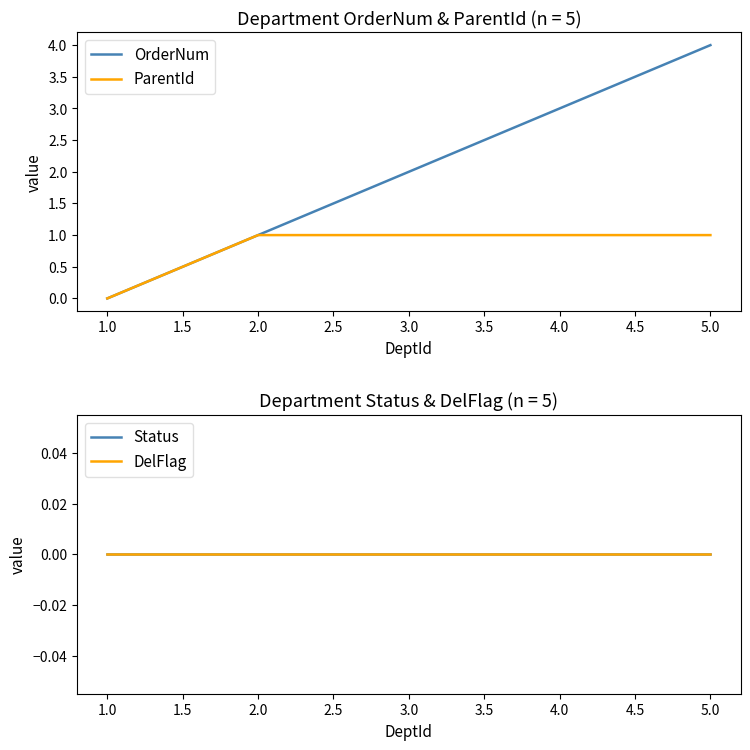

Is it true that OrderNum equals 3 at 3.0?

False